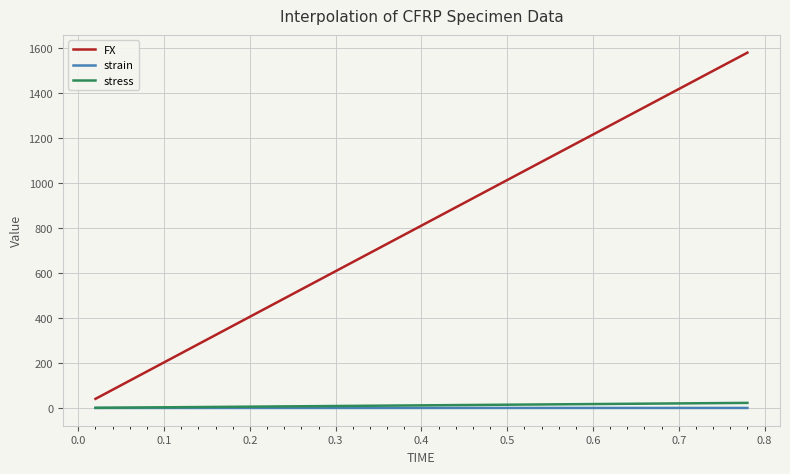

True or false: stress and FX cross at least once.

False